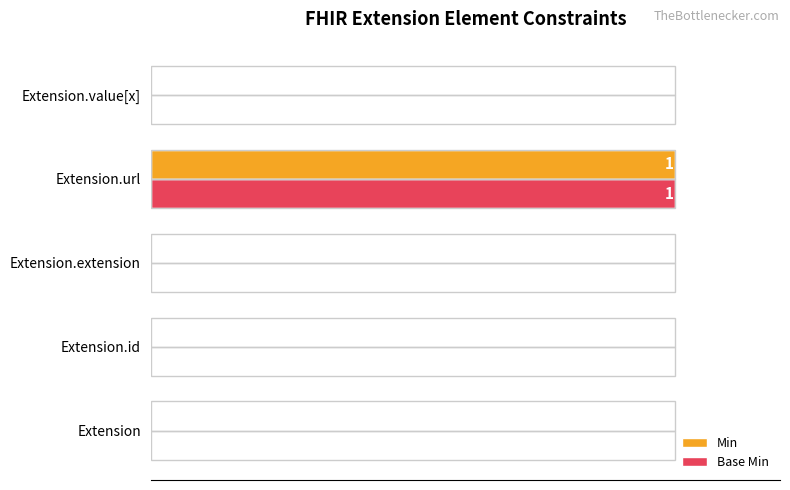

Is it true that Base Min equals 58 at 0?

False